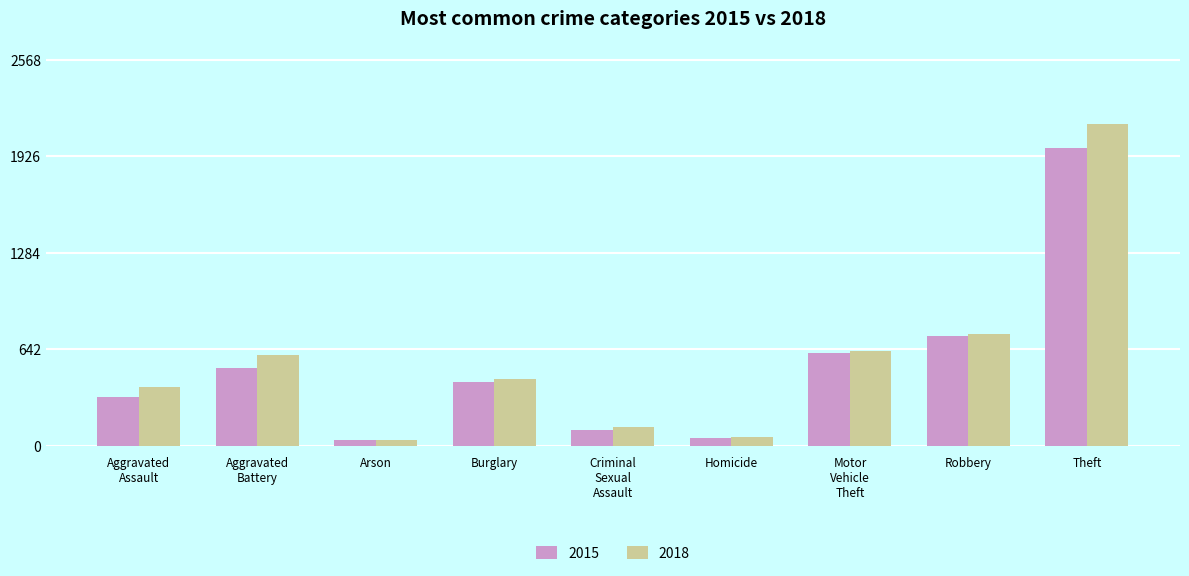

True or false: 2015 has a value of 422 at Burglary.

True